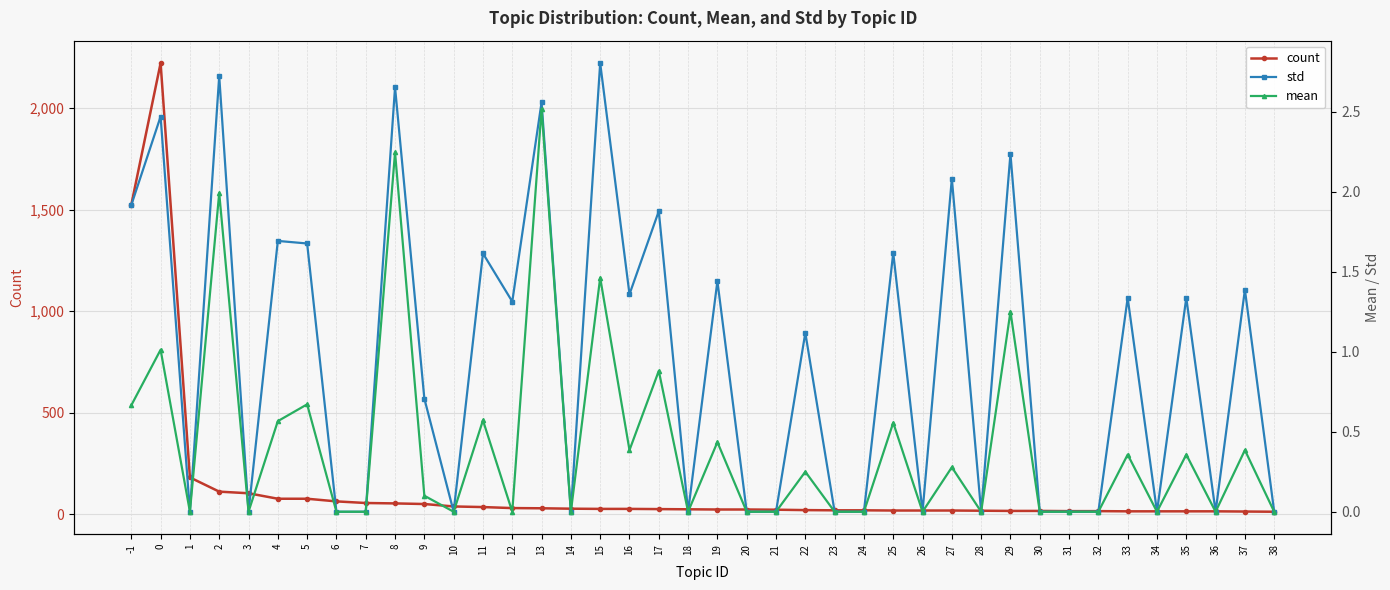

How many interior local peaks does the count series have?

1